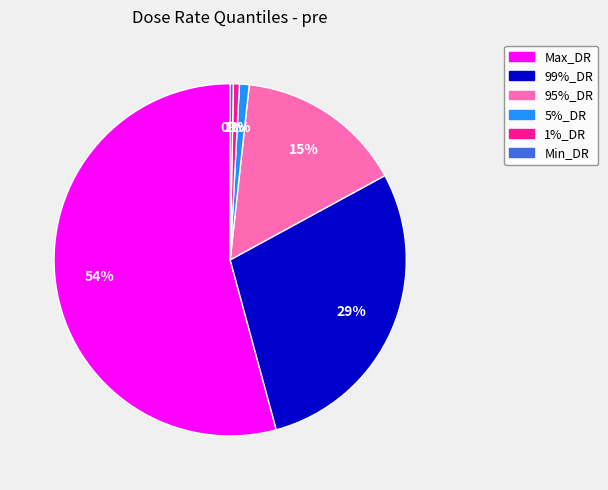

Which has a higher value, Max_DR or 99%_DR?

Max_DR